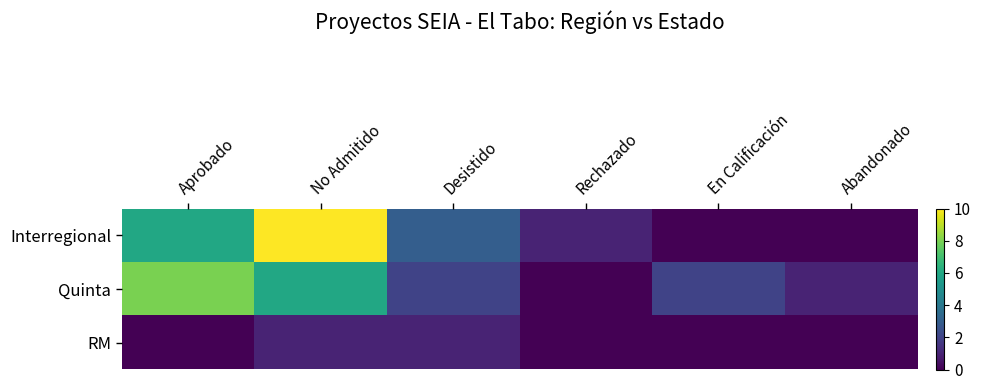

Reading left to right, what are all the values shown in this chart?

Interregional: Aprobado=6	No Admitido=10	Desistido=3	Rechazado=1	En Calificación=0	Abandonado=0
Quinta: Aprobado=8	No Admitido=6	Desistido=2	Rechazado=0	En Calificación=2	Abandonado=1
RM: Aprobado=0	No Admitido=1	Desistido=1	Rechazado=0	En Calificación=0	Abandonado=0